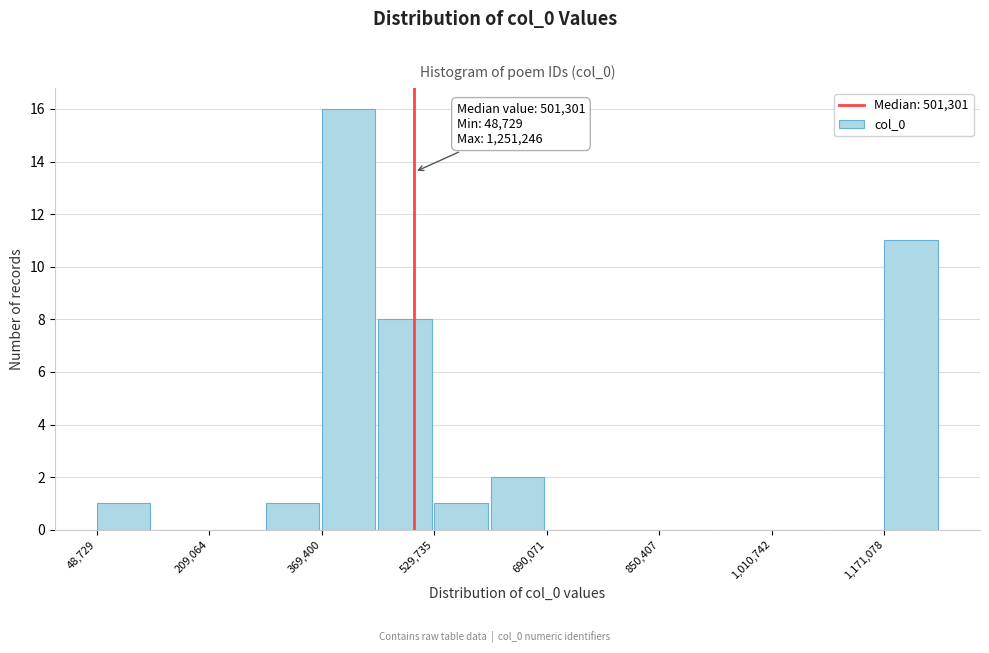

Which range on the x-axis has the tallest bar?

360000 to 440000